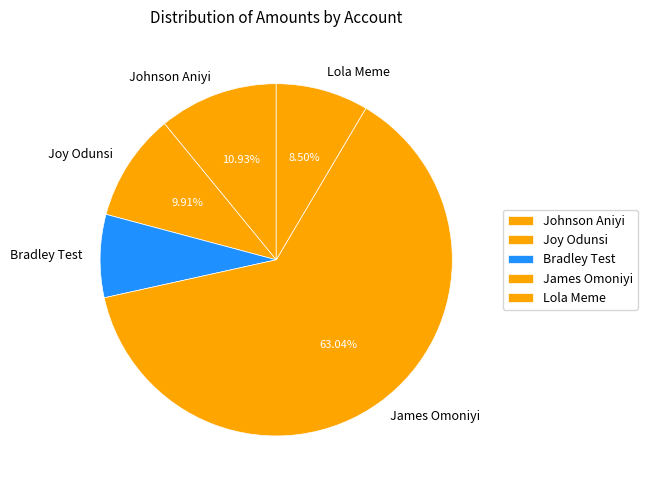

How much of the chart is everything except James Omoniyi?

37.0%